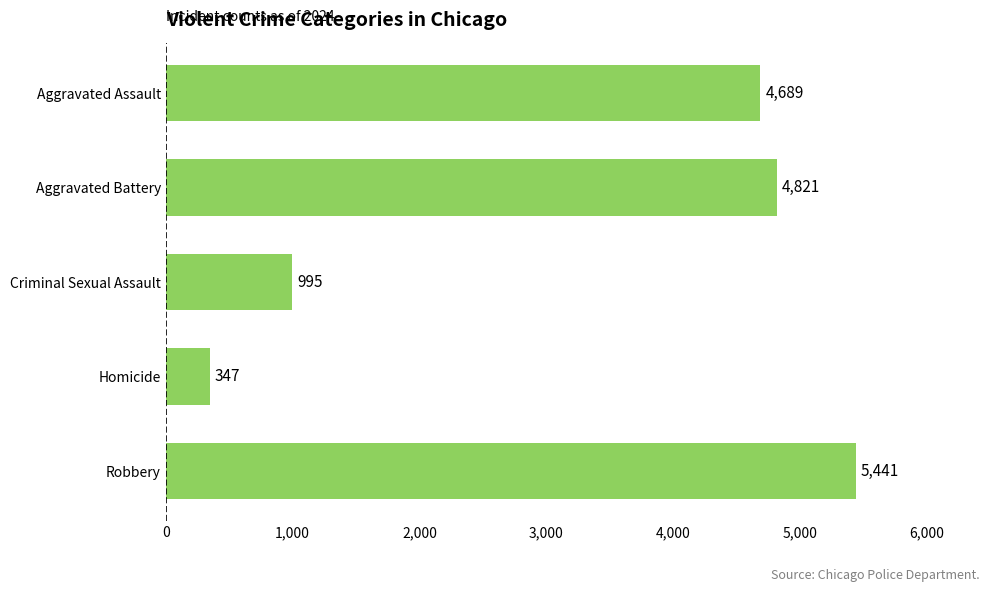

The chart shows a value of 6098 at Aggravated Assault. True or false?

False